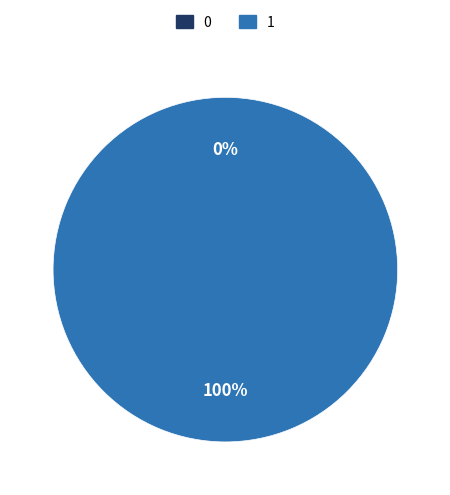

Is there a majority slice in this chart?

Yes